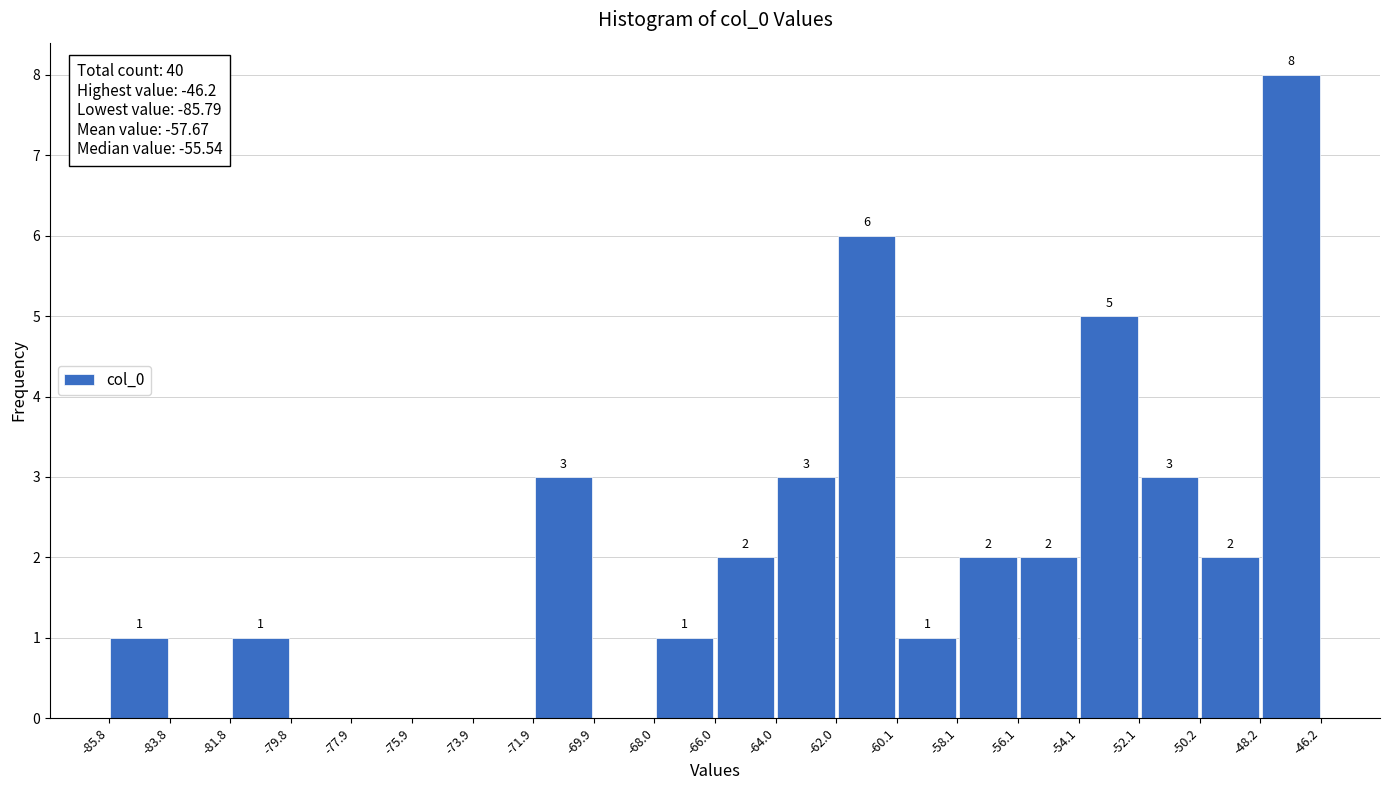

Which range on the x-axis has the tallest bar?

-48.2 to -46.2